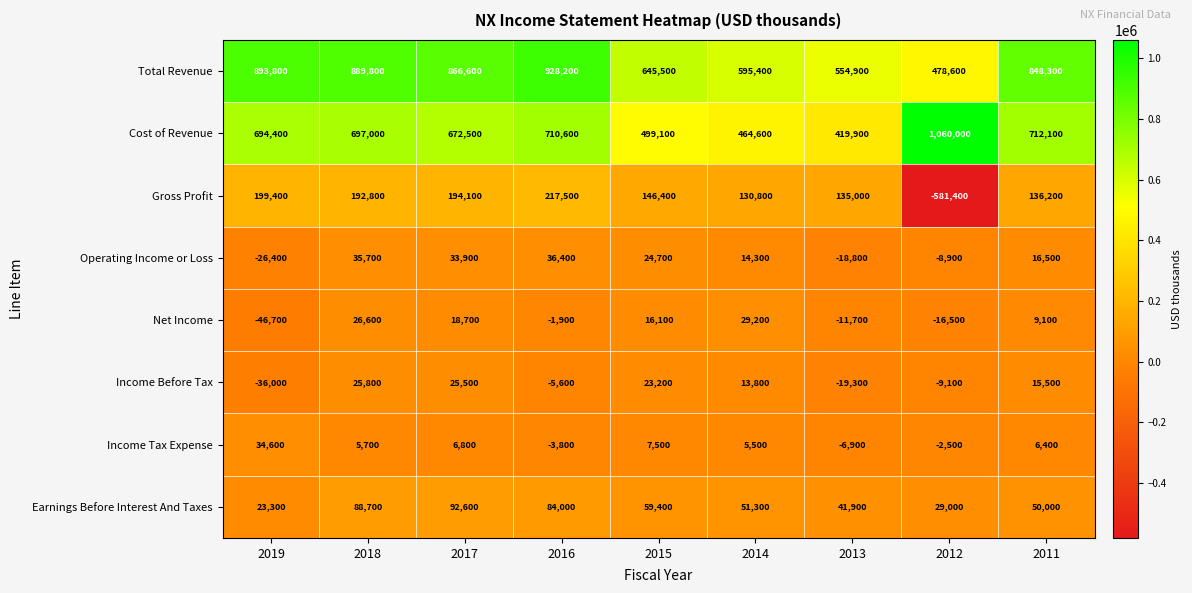

Count the number of categories in the chart.

9